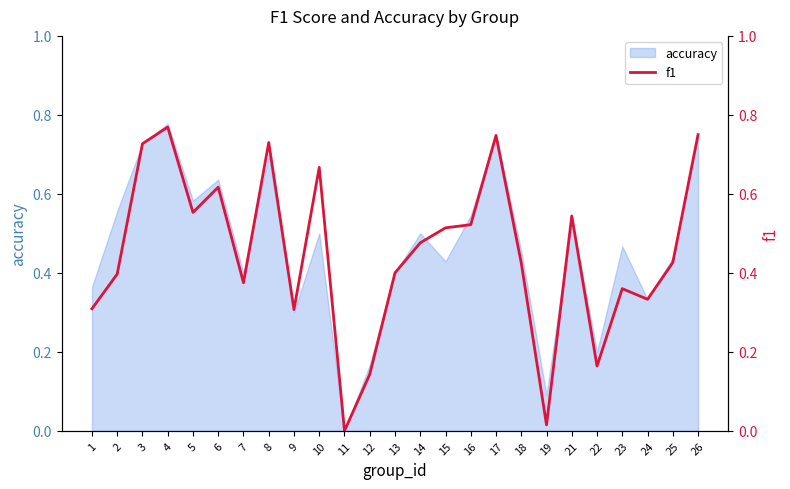

Is it true that the value at 5 is 0.6?

True